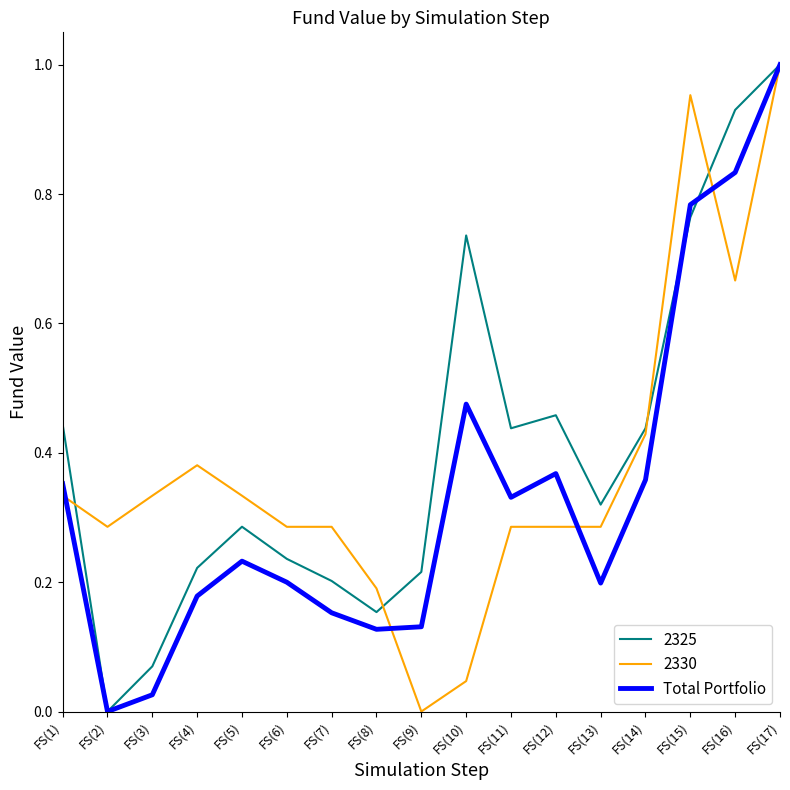

Is the value of 2330 at FS(16) greater than the value of Total Portfolio at FS(2)?

Yes